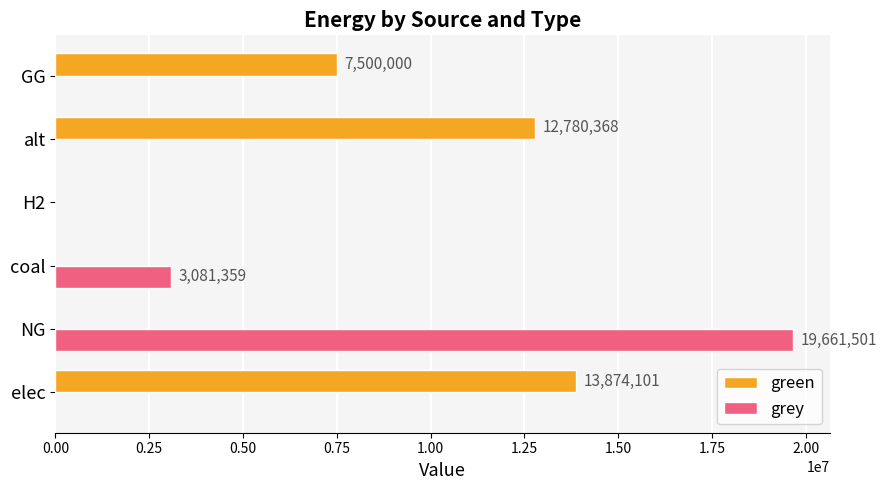

At which label is grey closest to 9830750?

coal